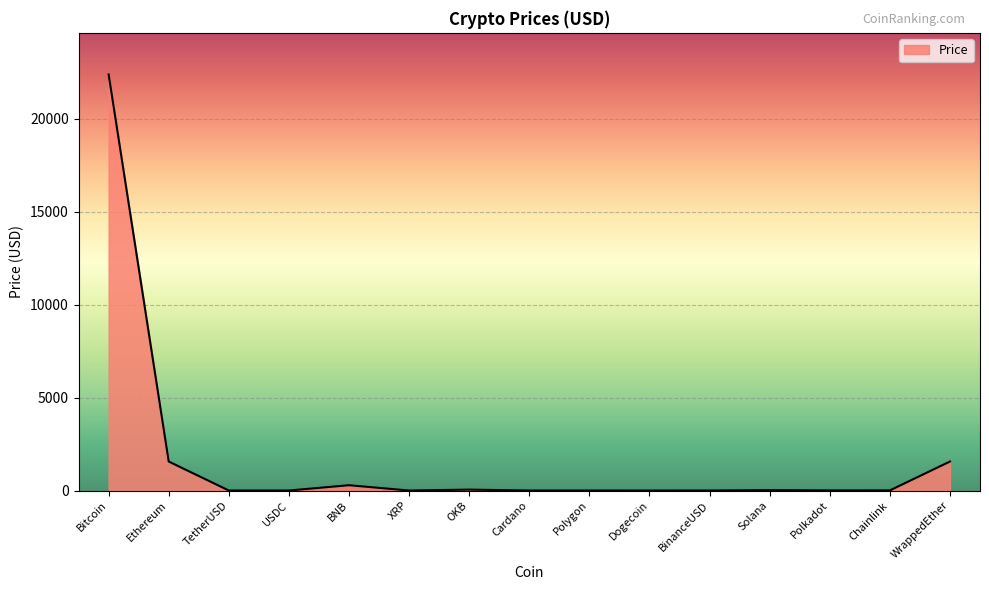

Is it true that the value at WrappedEther is 1561.1?

True